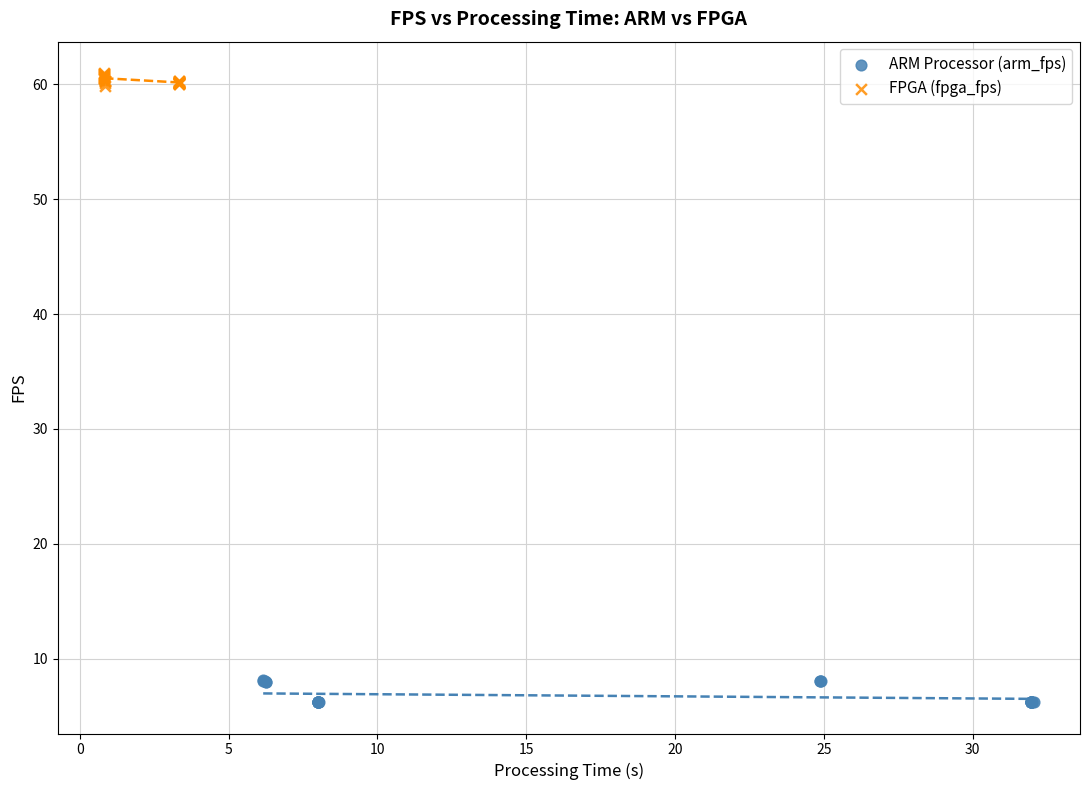

Which series contains the highest Y value?

FPGA (fpga_fps)